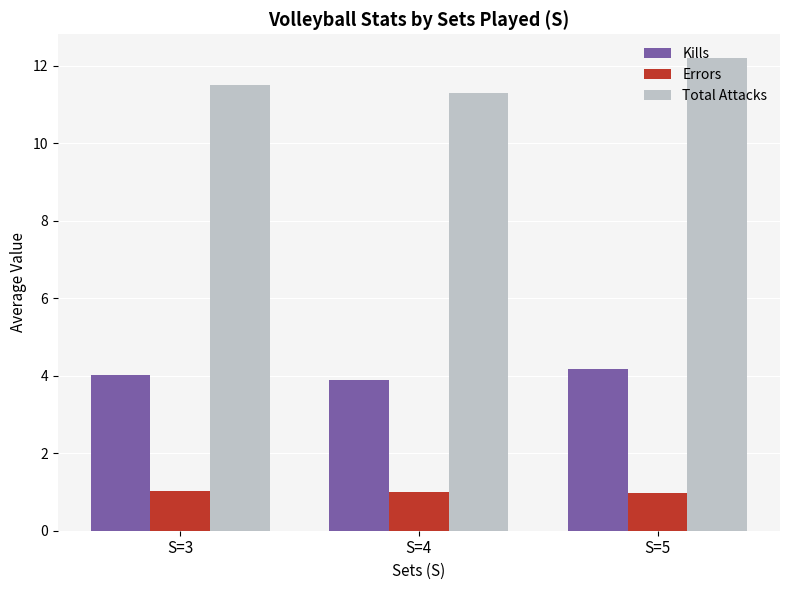

List the labels in order of Kills value, largest first.

S=5, S=3, S=4